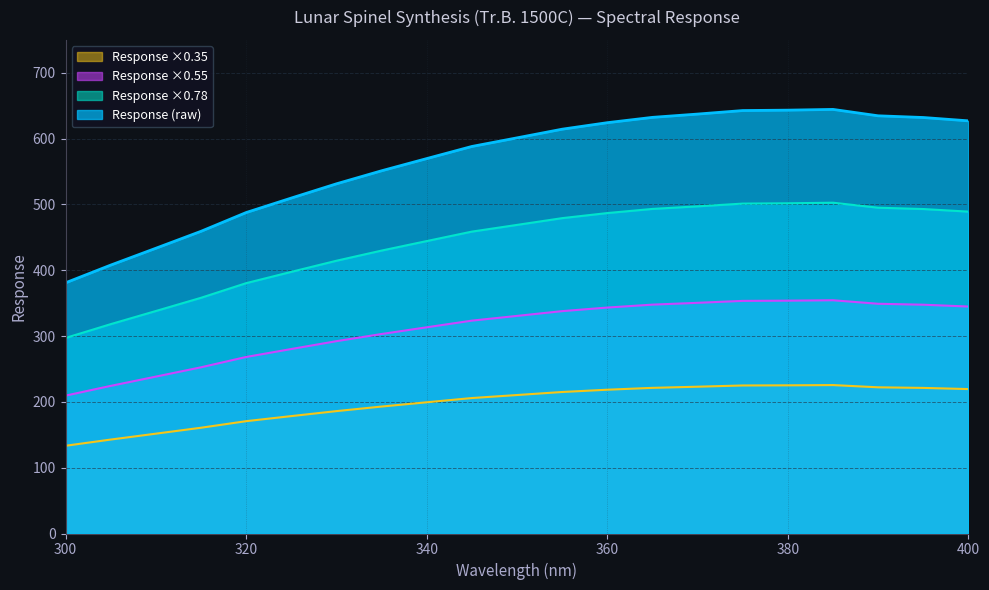

What is the sum of the 600-700nm values at 9 and 3?

729.1